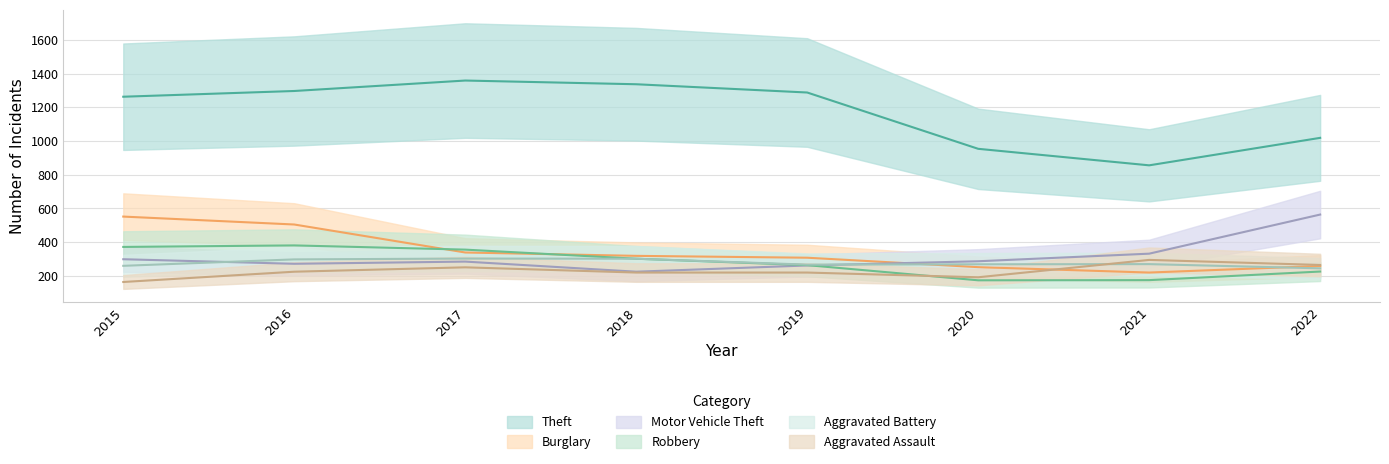

At which label does Burglary reach its peak?

2015